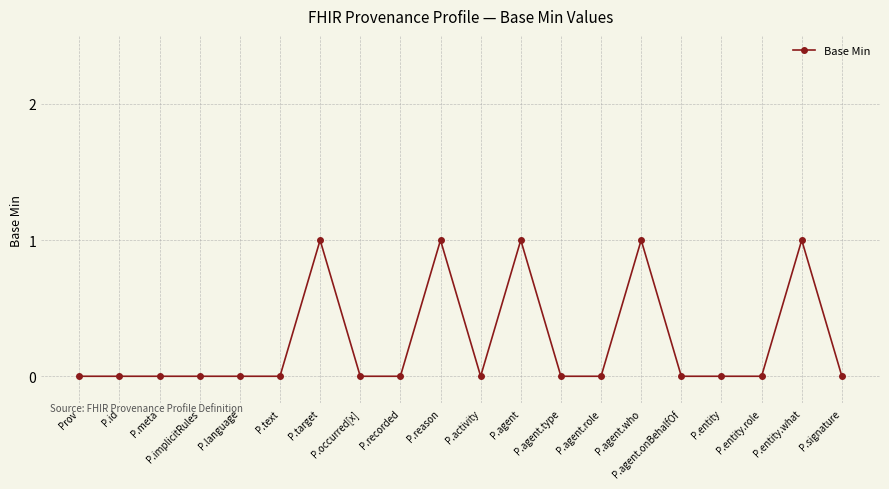

Reading left to right, extract all data points from this chart.

Prov=0	P.id=0	P.meta=0	P.implicitRules=0	P.language=0	P.text=0	P.target=1	P.occurred[x]=0	P.recorded=0	P.reason=1	P.activity=0	P.agent=1	P.agent.type=0	P.agent.role=0	P.agent.who=1	P.agent.onBehalfOf=0	P.entity=0	P.entity.role=0	P.entity.what=1	P.signature=0